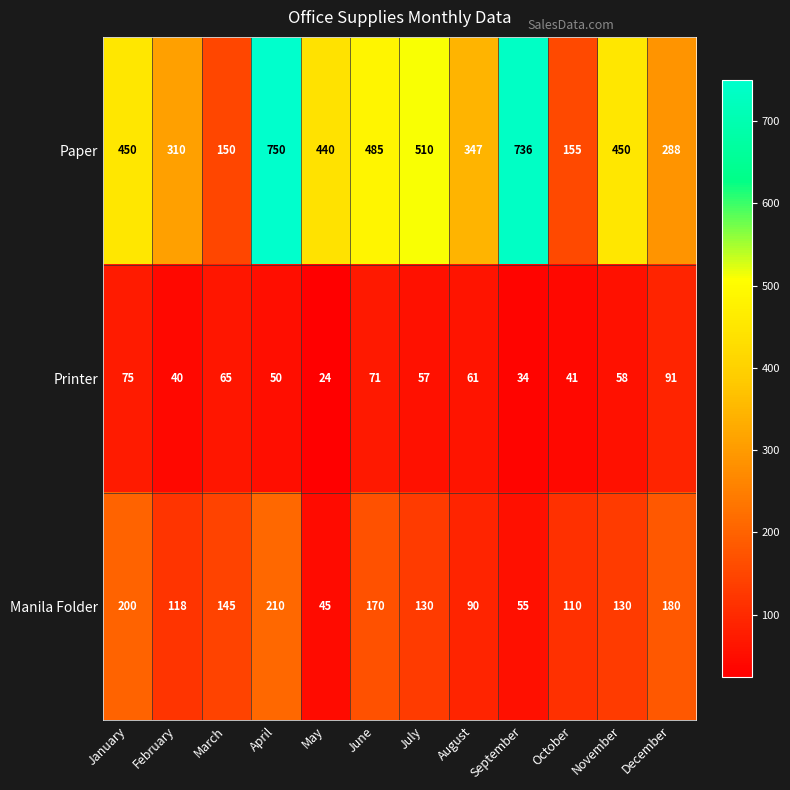

Is the value of Paper at August greater than the value of Manila Folder at October?

Yes